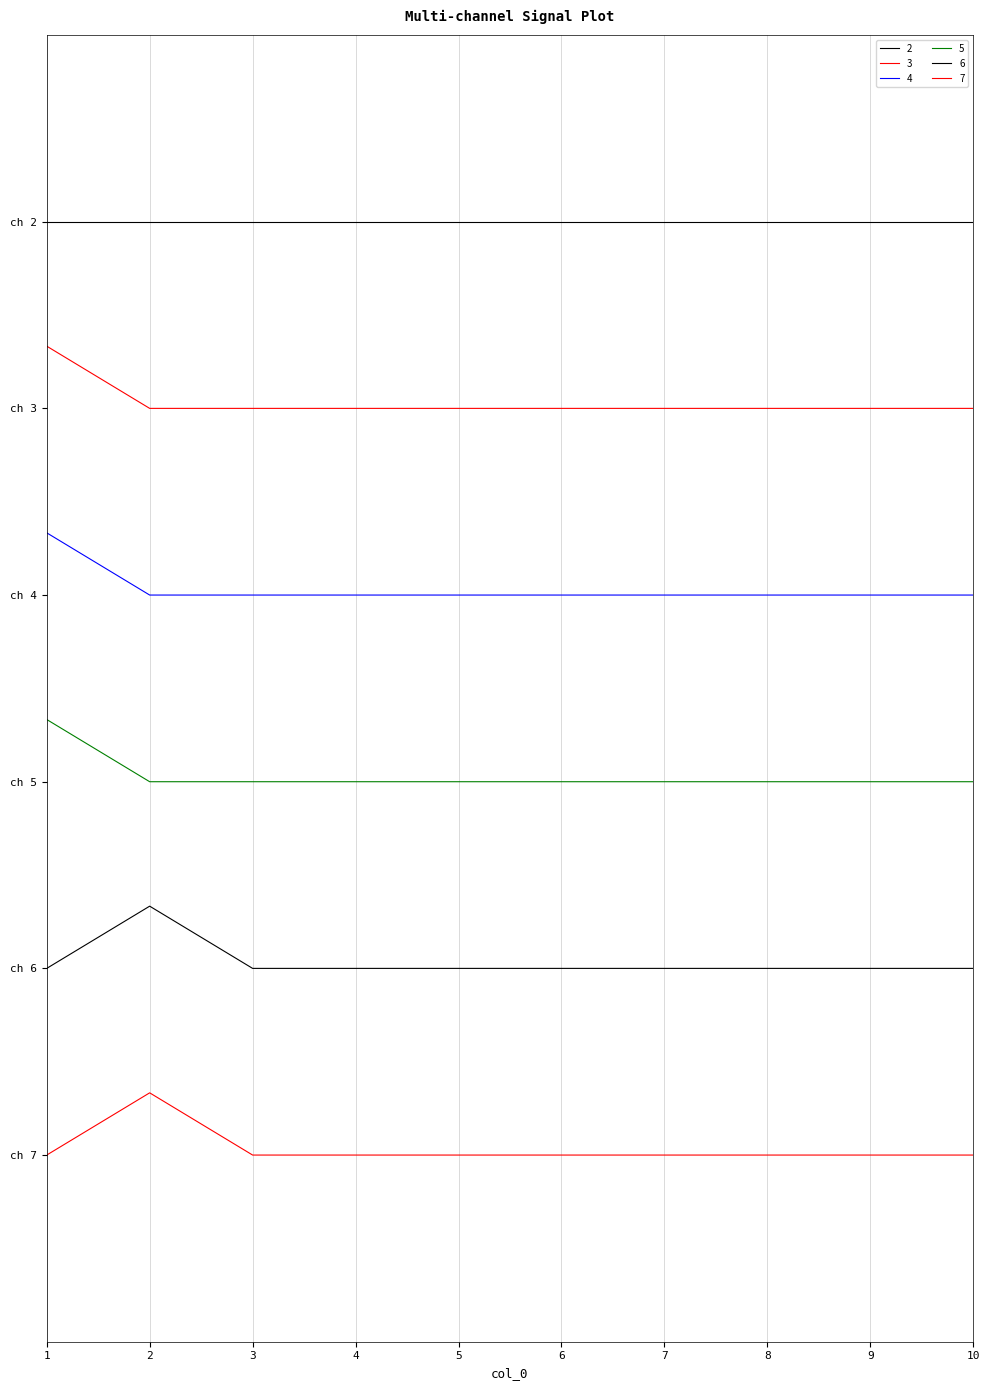

The value of 3 at 5 is 12. True or false?

True